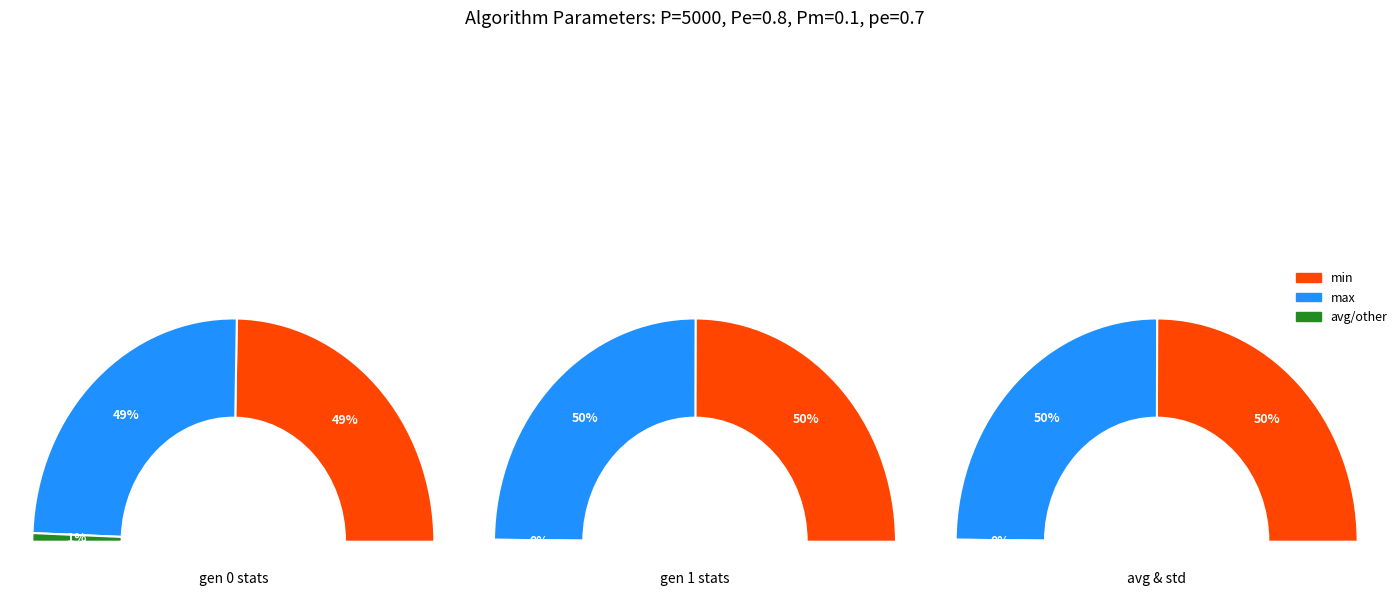

Do gen 1 and gen 0 together represent more than half of the pie?

Yes